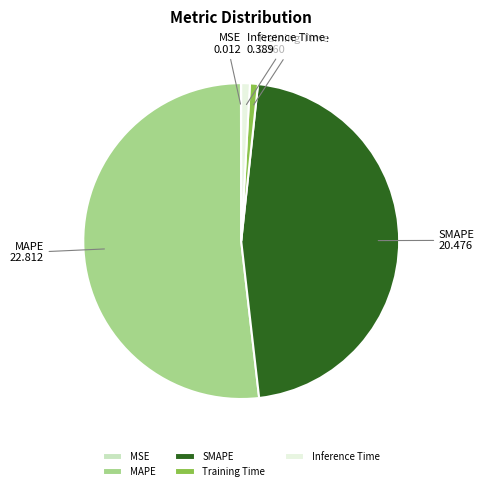

Which category has the biggest portion of the pie?

MAPE